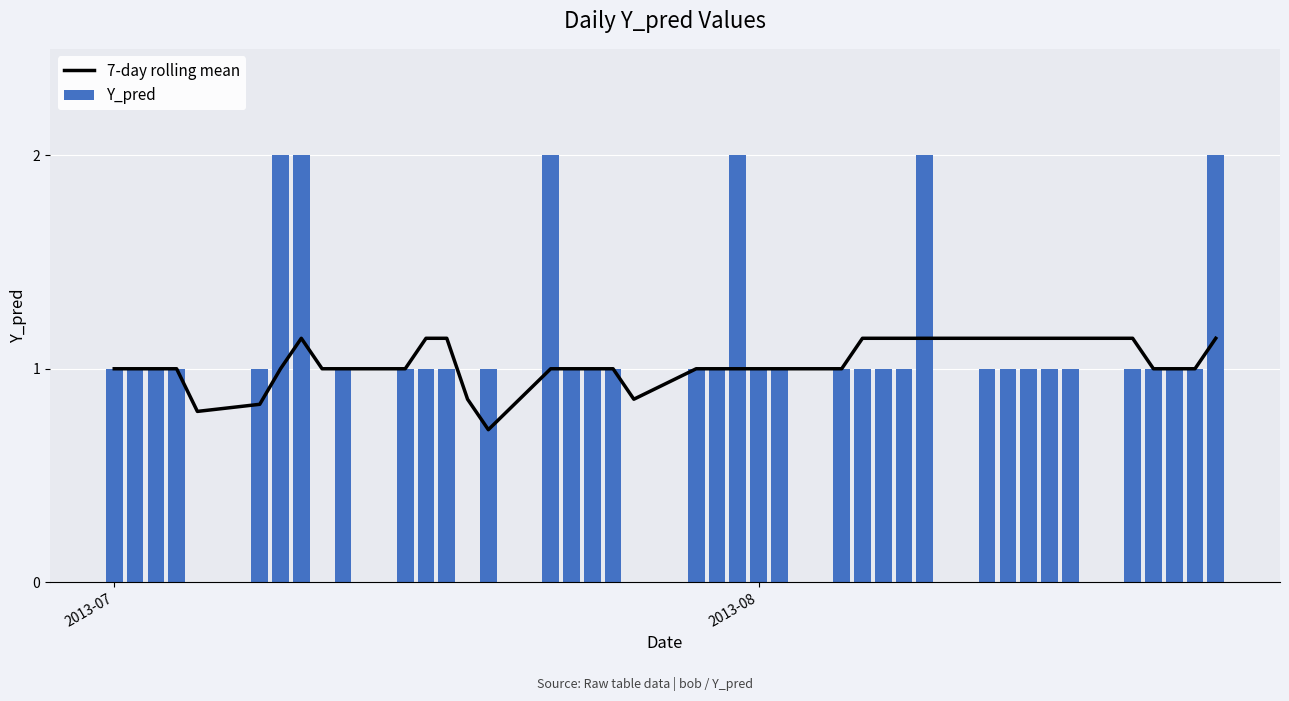

How many series are shown in this chart?

2